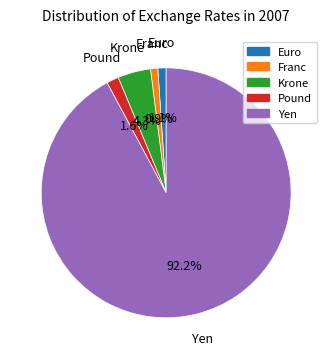

How many slices are in this pie chart?

5